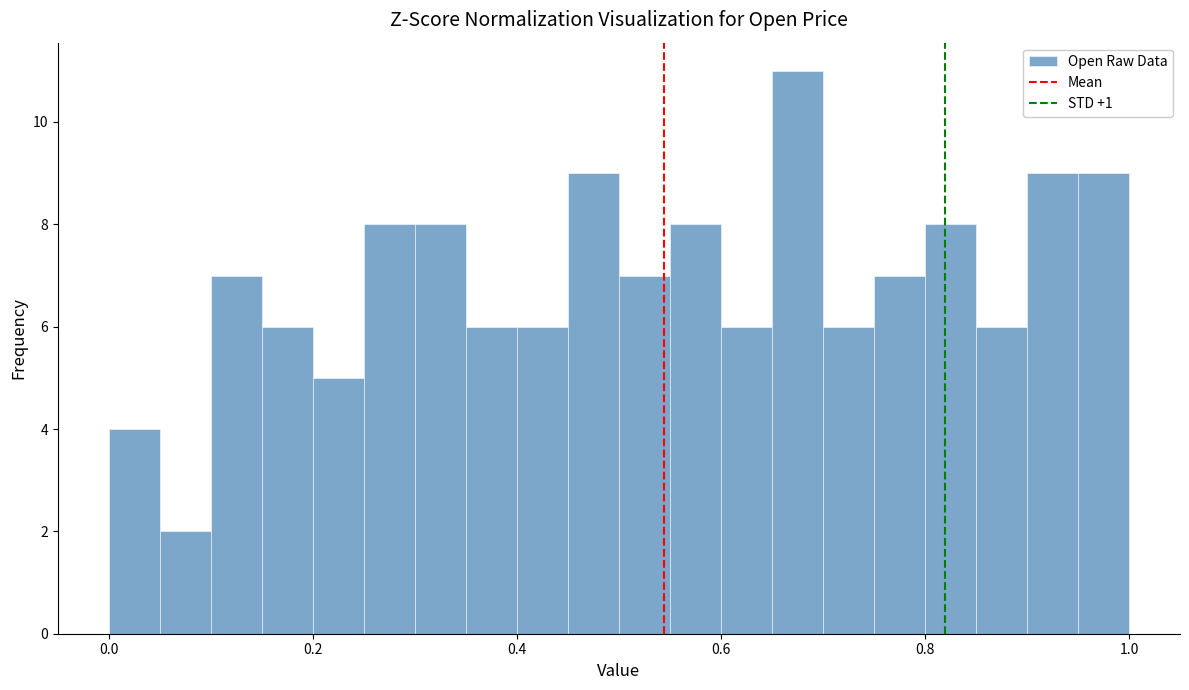

Read against the x-axis, roughly where is the centre of the tallest bar?

0.68